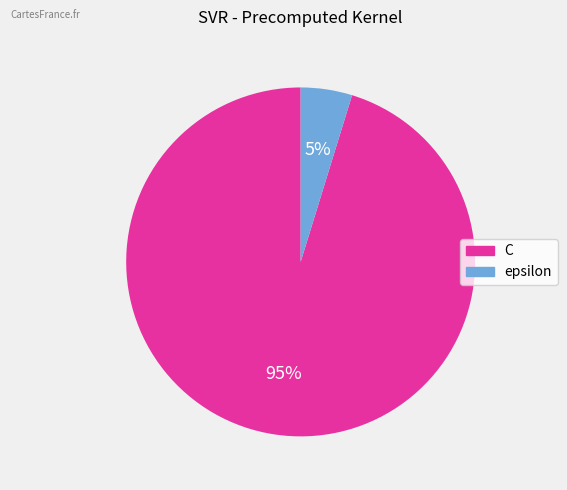

Does epsilon represent more than half of the total?

No